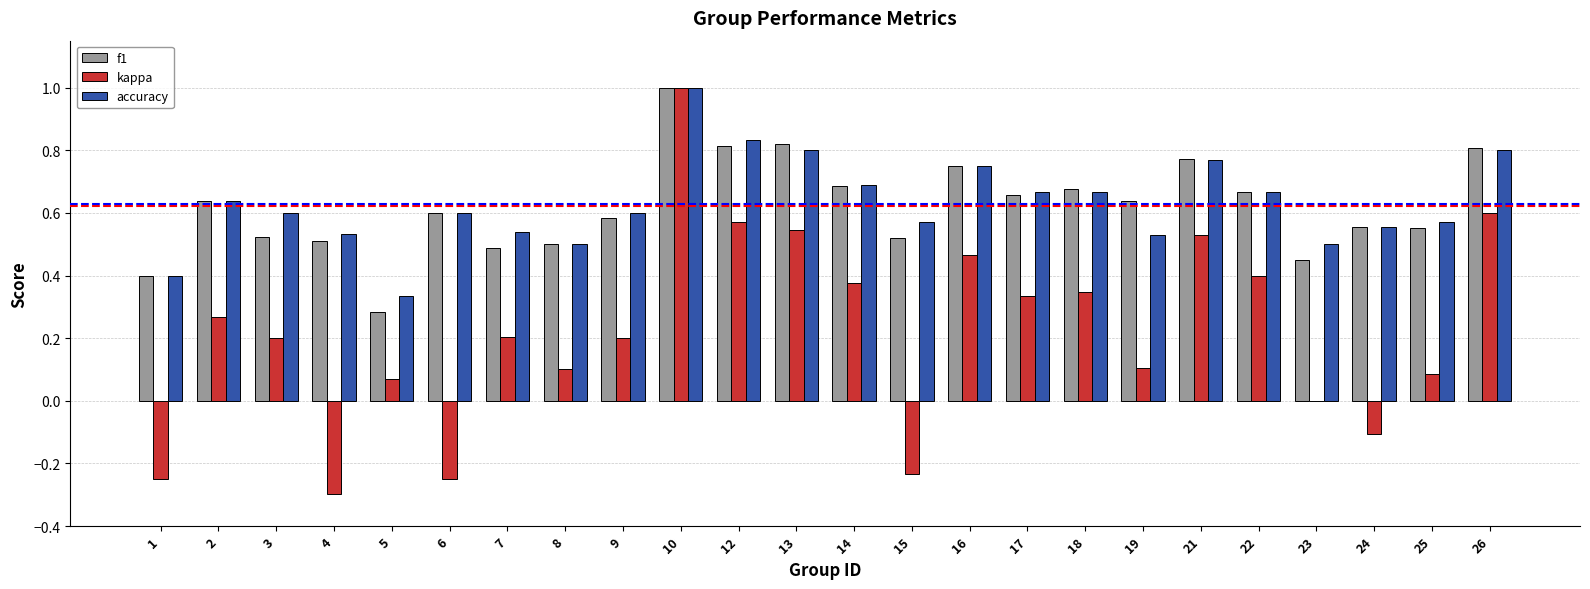

What is the sum of the accuracy values at 18 and 25?

1.2